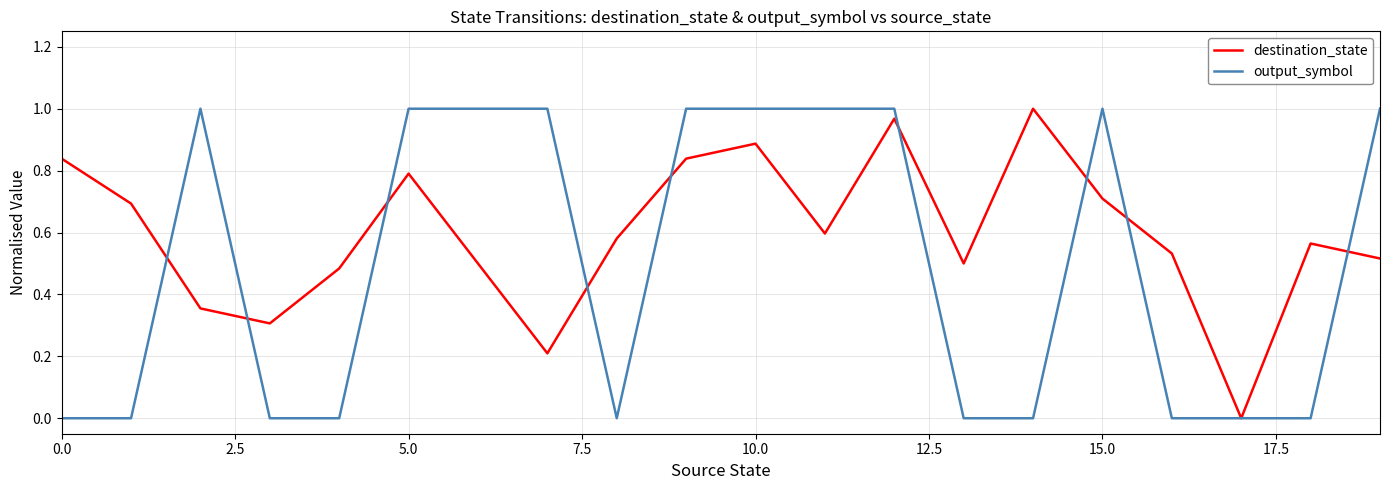

Which series has the largest total across all categories?

destination_state